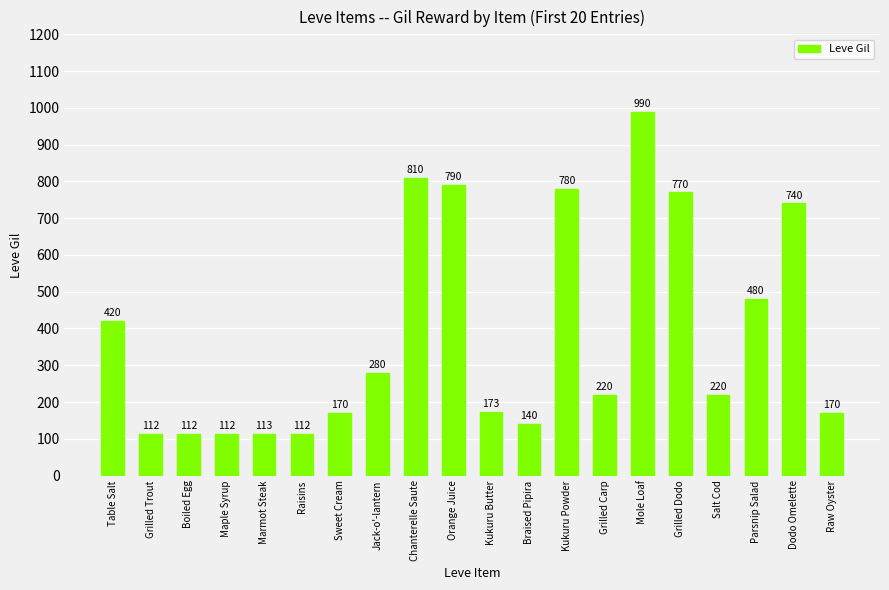

True or false: the data shows 220 at Salt Cod.

True